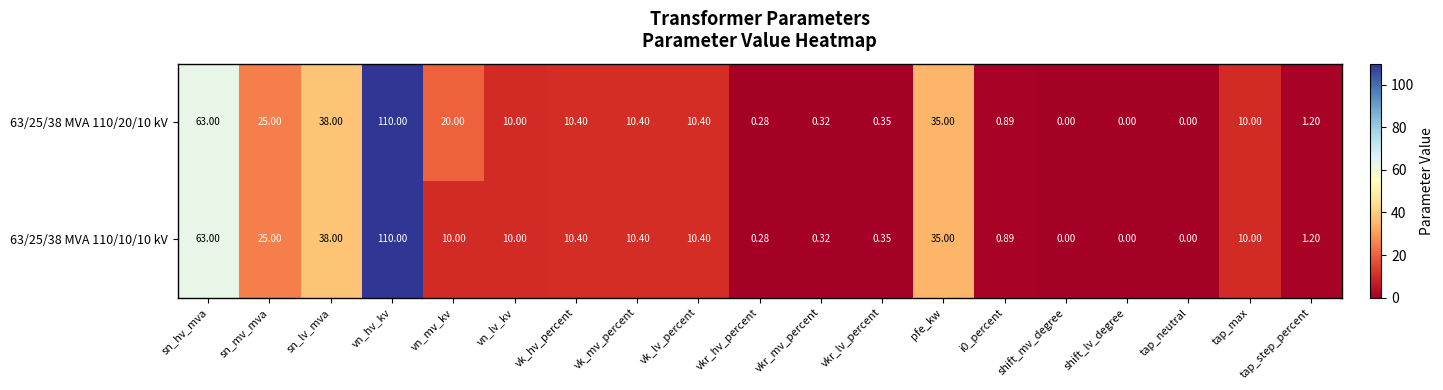

Where does the 63/25/38 MVA 110/20/10 kV series first go above 10?

sn_hv_mva